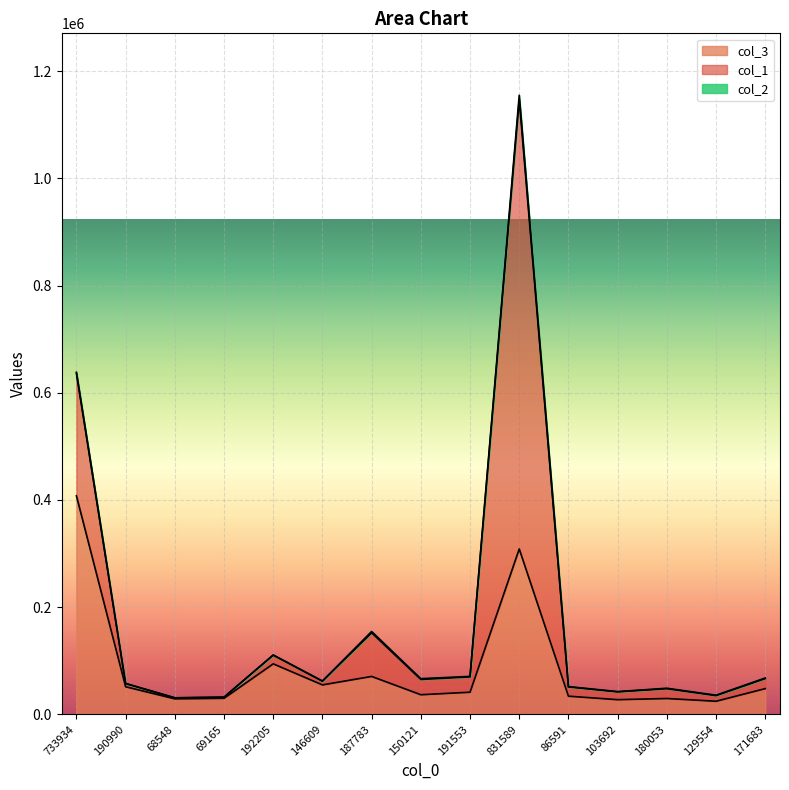

How many lines are shown in the chart?

3